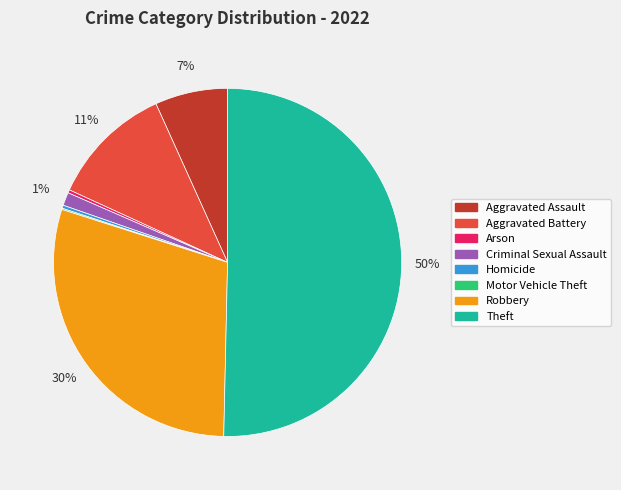

Do Theft and Criminal Sexual Assault together represent more than half of the pie?

Yes